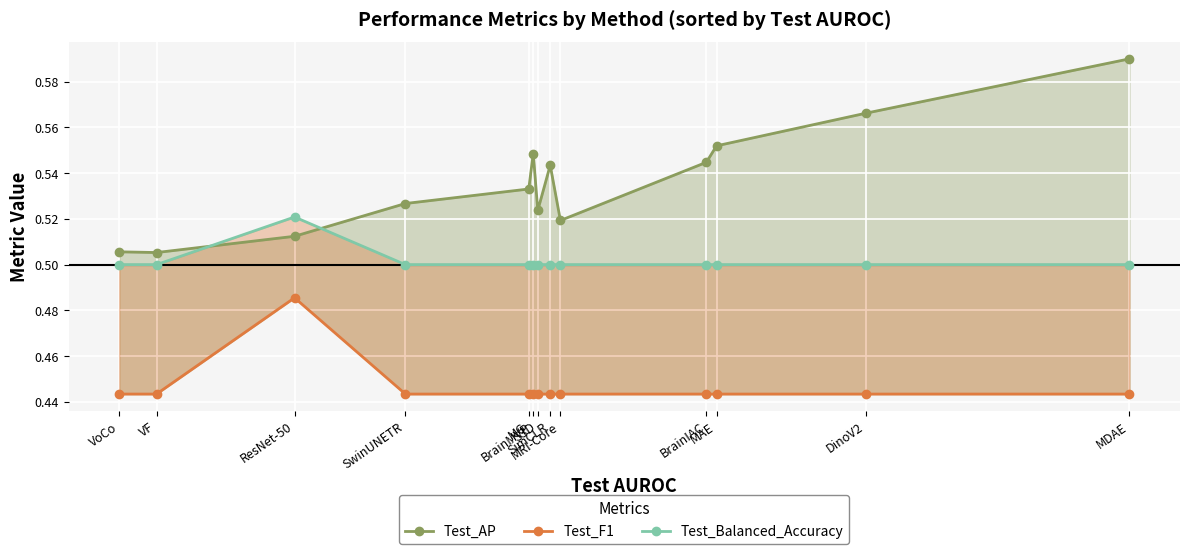

Which series has the largest total across all categories?

Test_AP